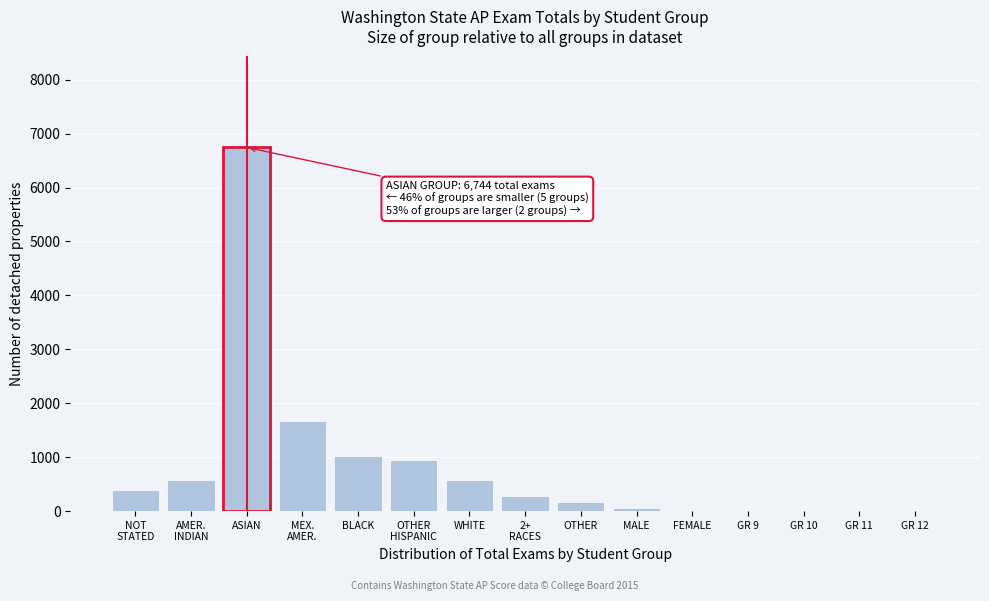

At which category does the chart reach its peak across all series?

ASIAN